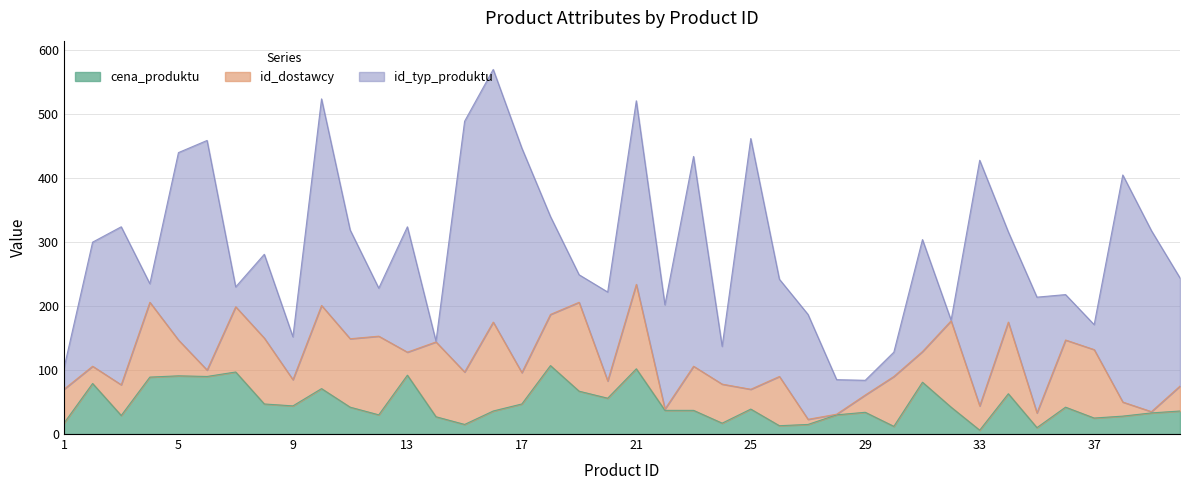

Which category has the lowest value across all series?

28